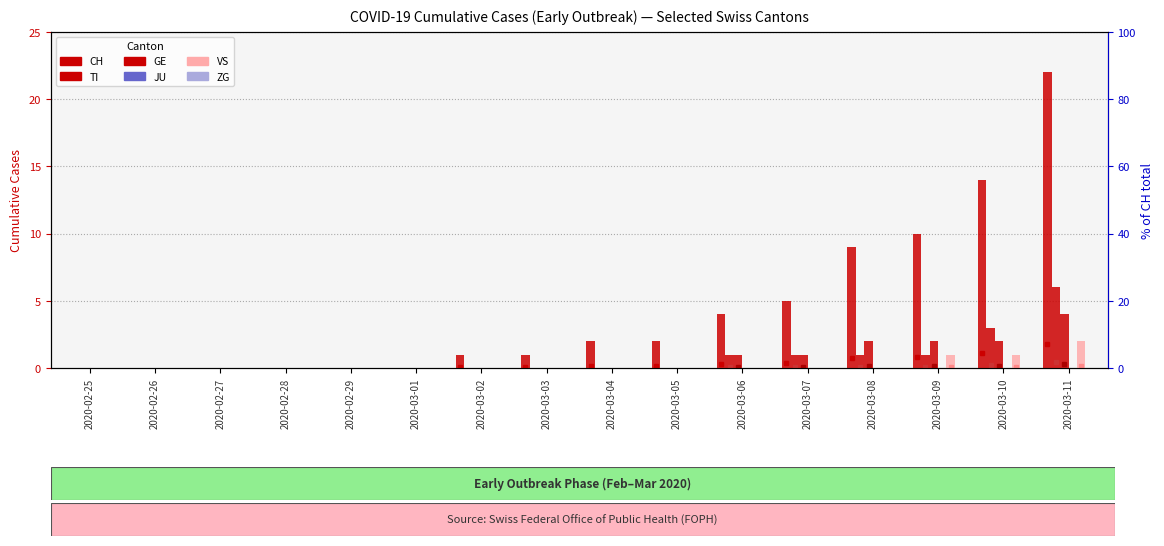

What is the difference between the maximum and second lowest values in the CH series?

22